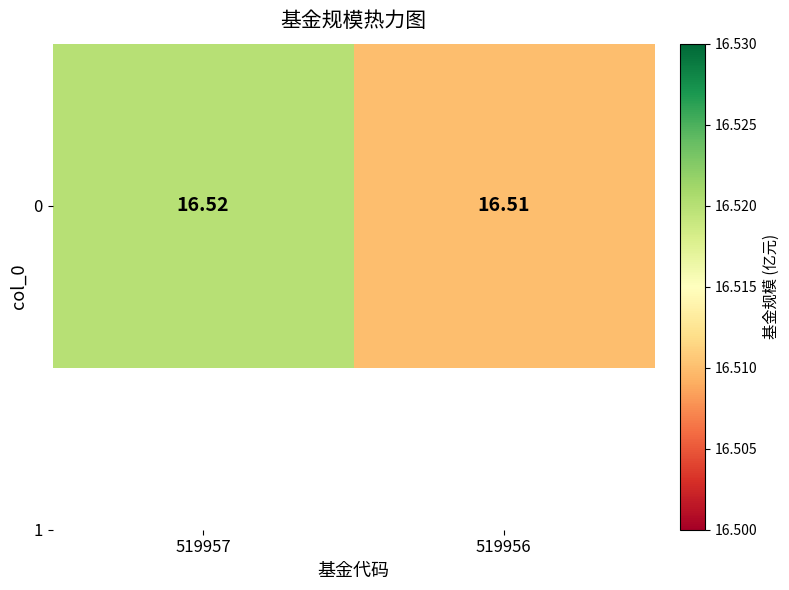

Count the values in the range 16 to 17.

2